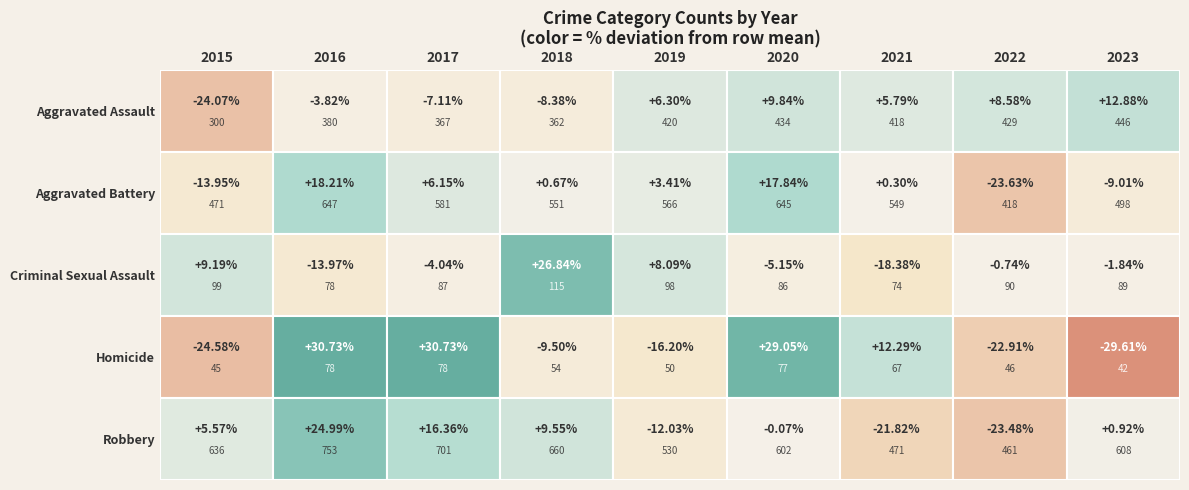

What is the sum of the Aggravated Battery values at 2017 and 2021?

1130